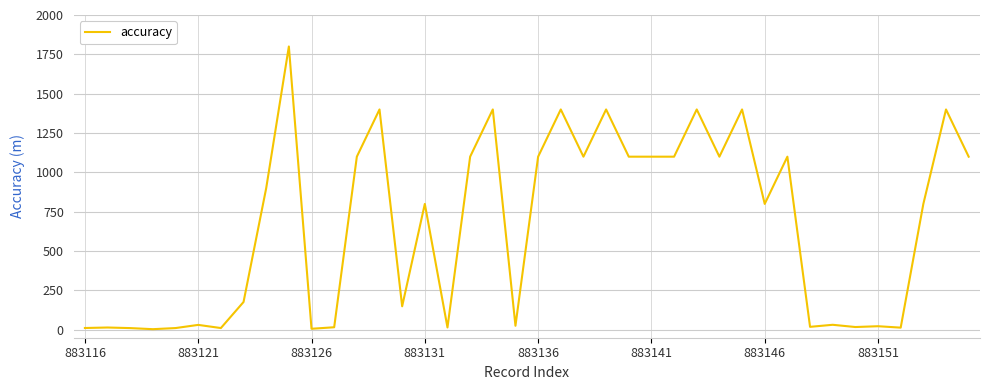

What is the difference between the maximum and minimum values?

1795.7